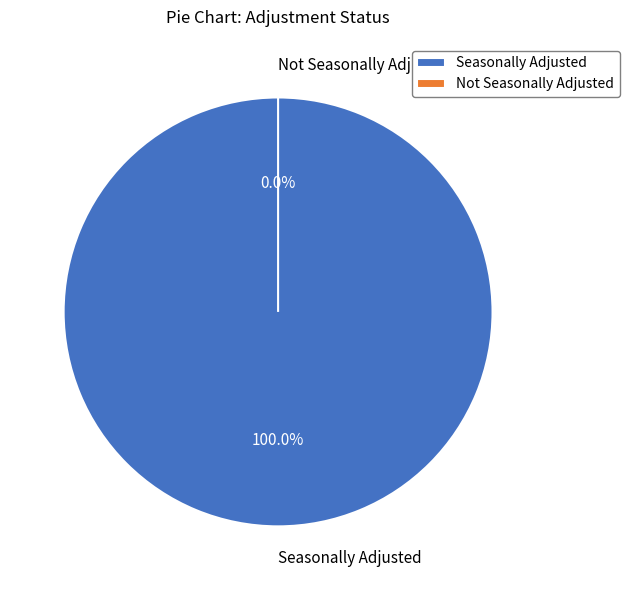

What is the total percentage of A and U?

100.0%